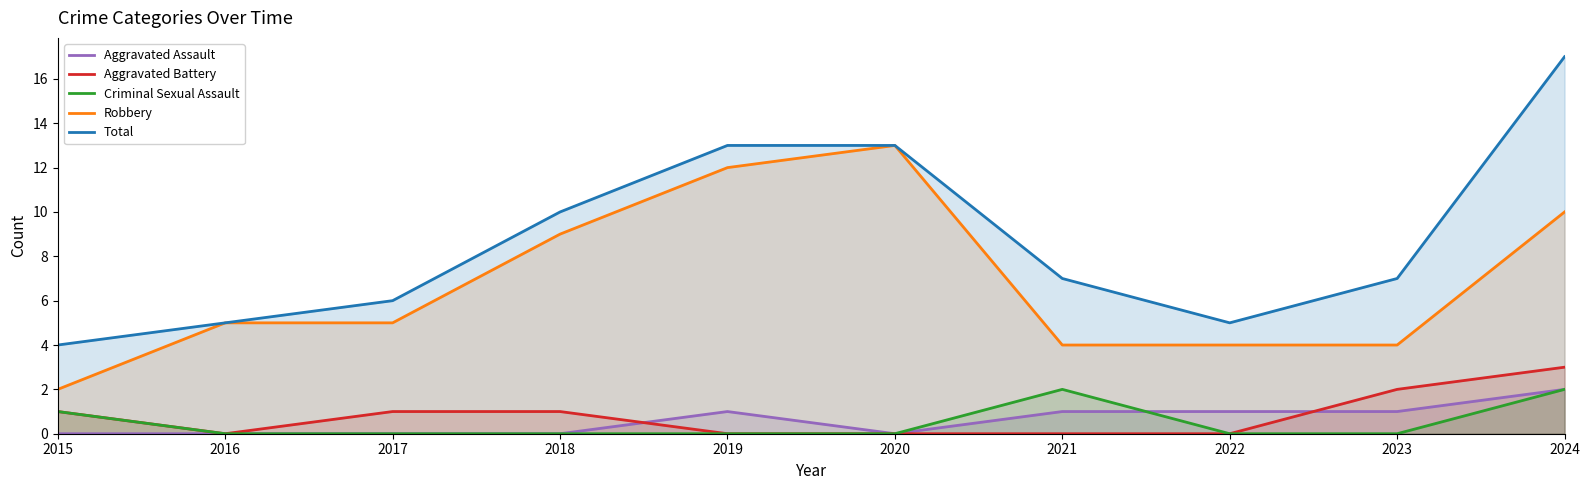

True or false: Criminal Sexual Assault has a value of -1 at 2019.

False